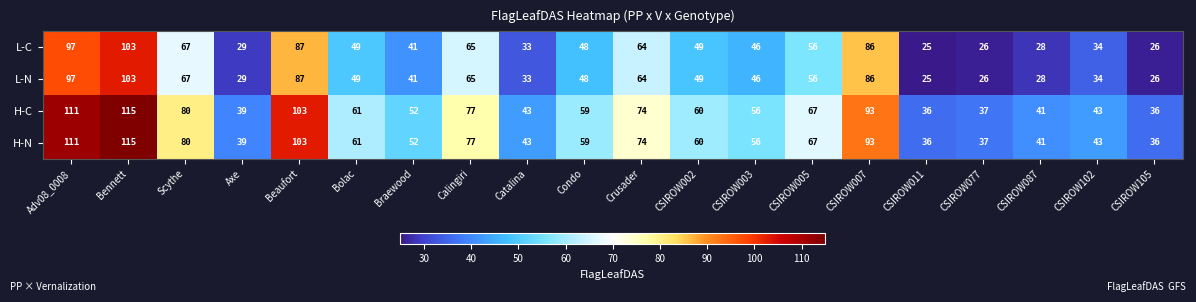

What is the approximate value of L-N at Scythe, to the nearest 10?

70